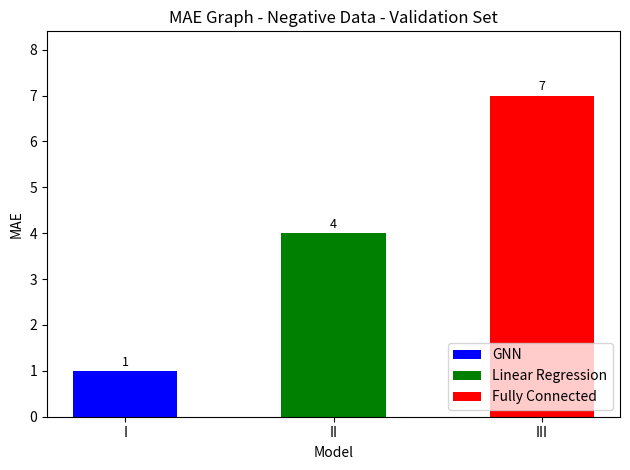

How many categories are shown in the chart?

3